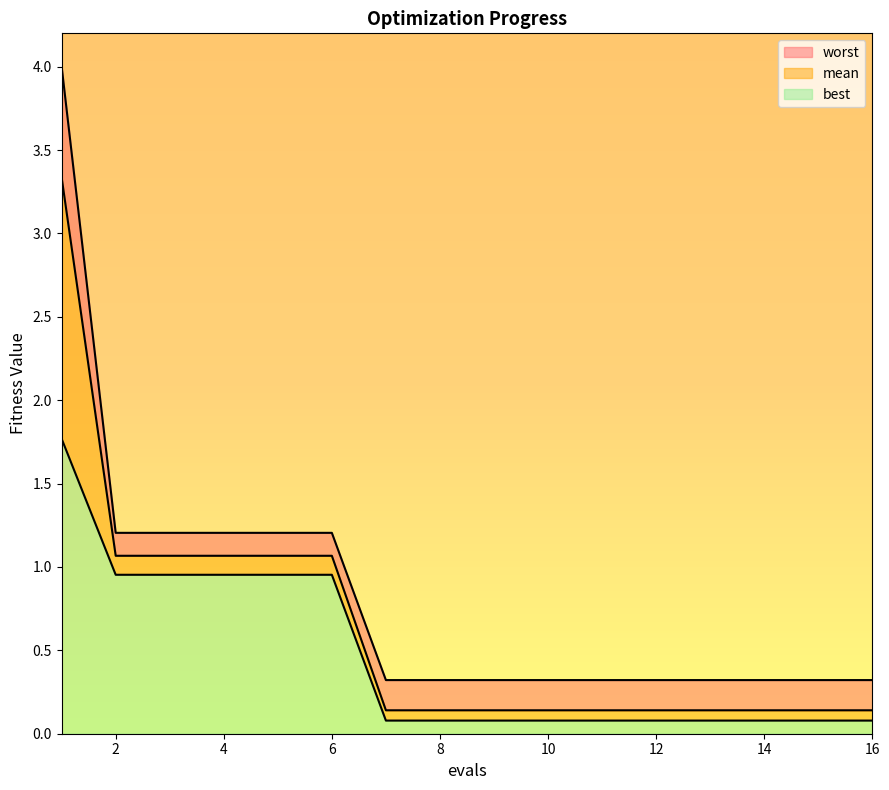

True or false: worst has more than 2 interior local peaks.

False